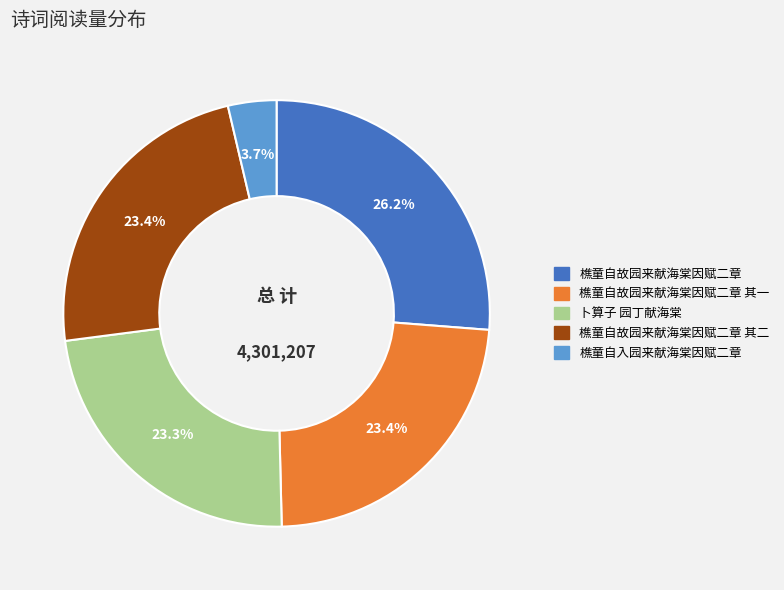

Is there a majority slice in this chart?

No